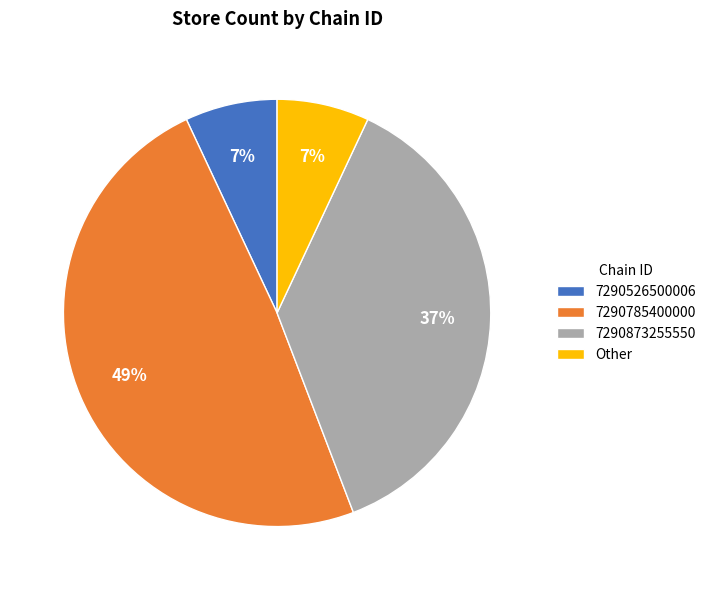

What is the ratio of the value at 7290526500006 to the value at 7290873255550?

0.2